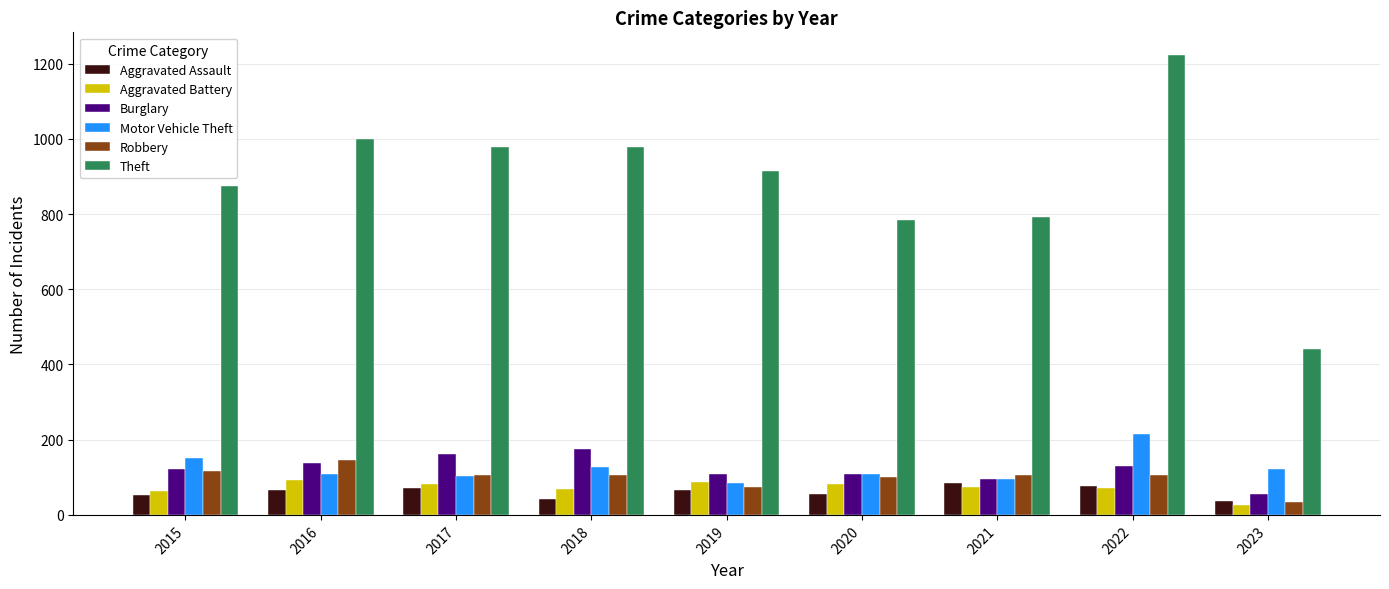

The Theft series shows 791 at 2021. True or false?

True